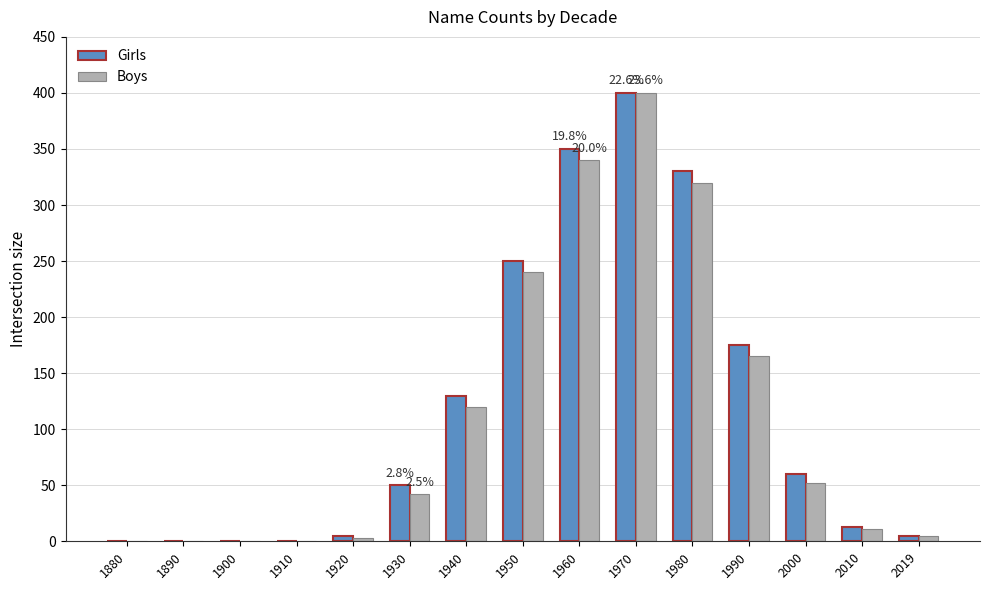

Reading left to right, extract all data points from this chart.

Girls: 1880=0	1890=0	1900=0	1910=0	1920=5	1930=50	1940=130	1950=250	1960=350	1970=400	1980=330	1990=175	2000=60	2010=13	2019=5
Boys: 1880=0	1890=0	1900=0	1910=0	1920=3	1930=42	1940=120	1950=240	1960=340	1970=400	1980=320	1990=165	2000=52	2010=11	2019=5